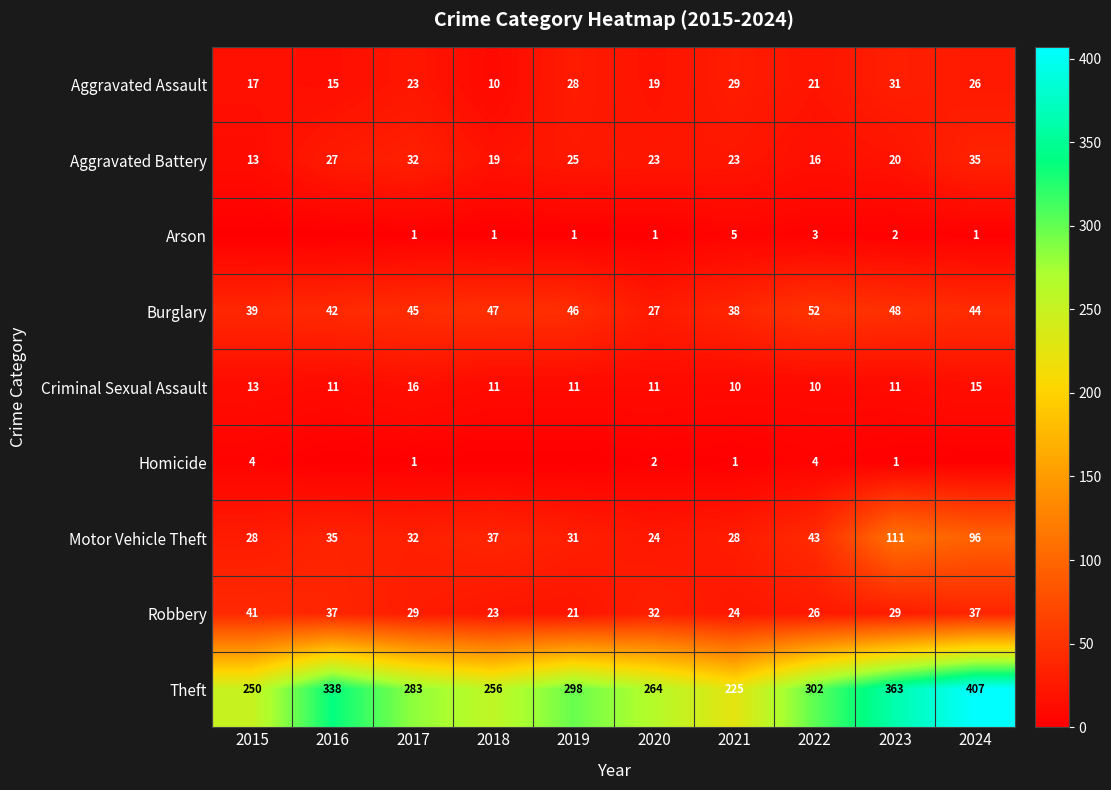

Is it true that Homicide equals 4 at 2022?

True